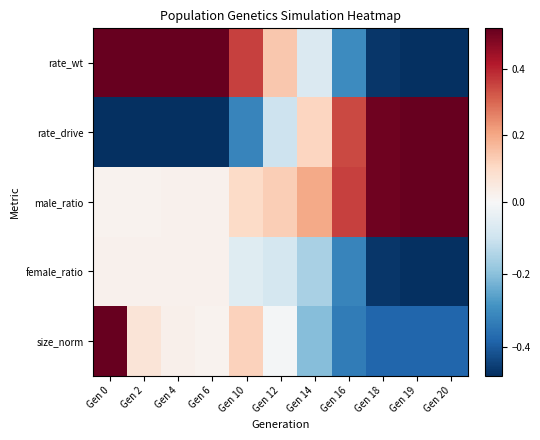

At how many categories does at least one series exceed 0?

11